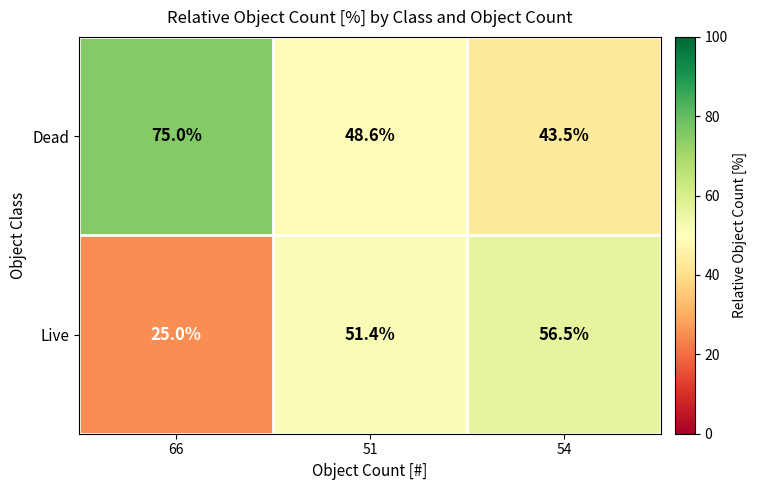

At which label does Live first exceed 51?

51